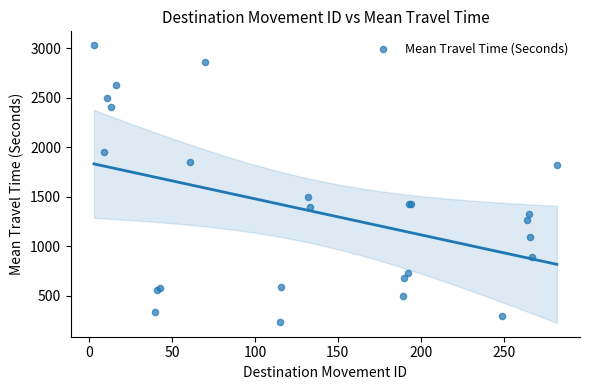

What Y value in the scatter plot is closest to 1635?

1497